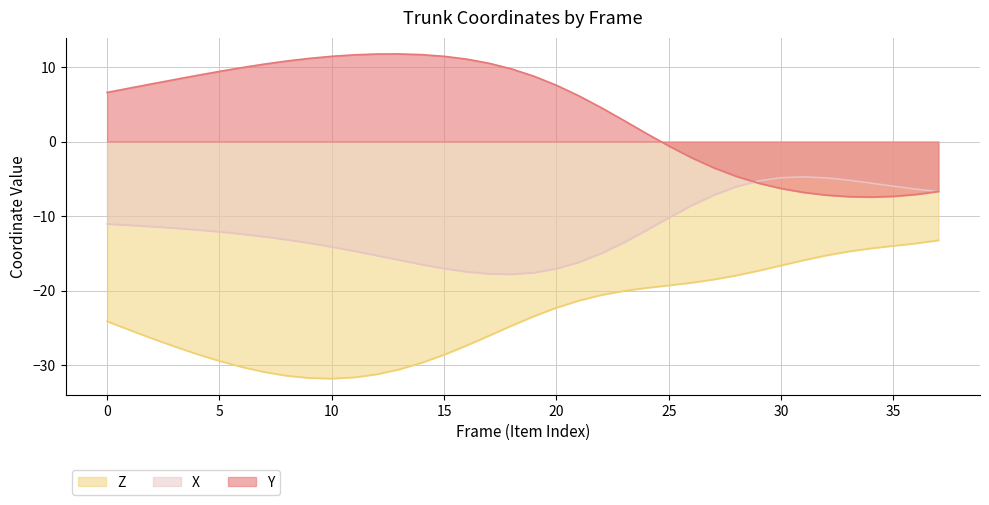

At which label does X reach its minimum?

18